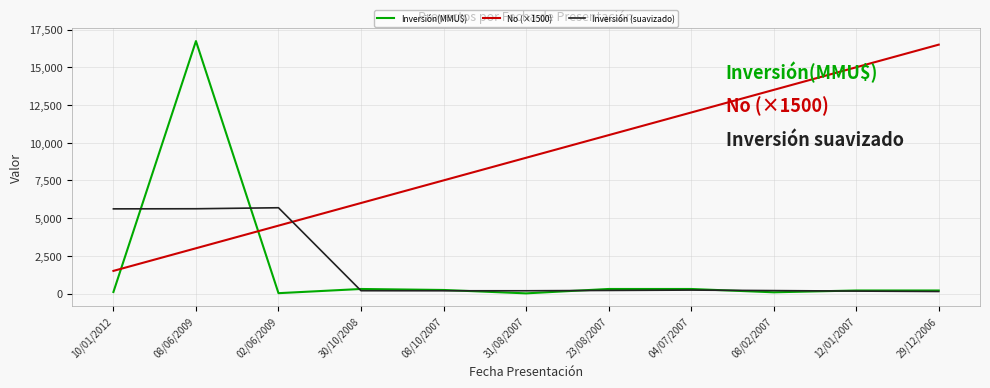

The No (×1500) series shows 13500.0 at 08/02/2007. True or false?

True